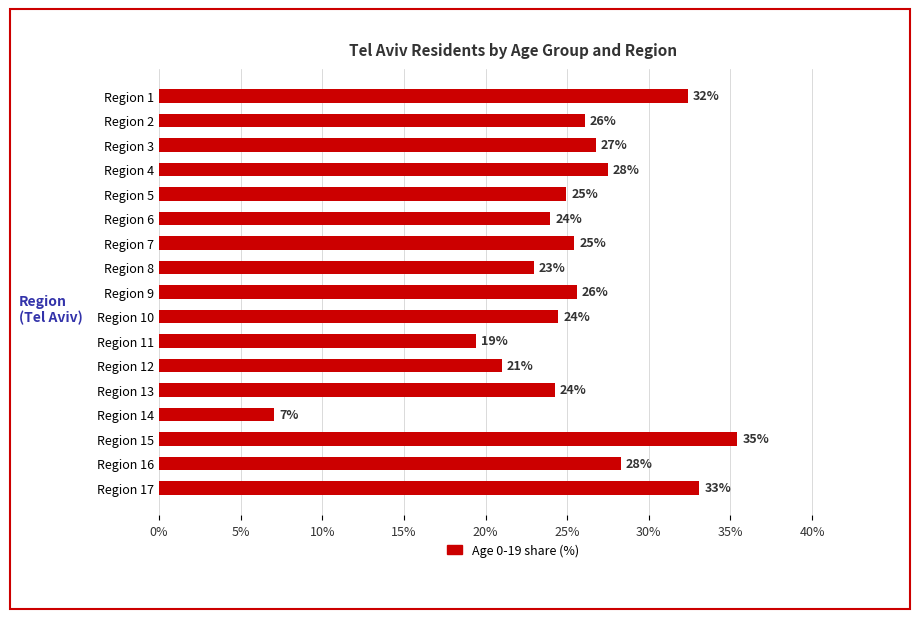

Which has a higher value, Region 15 or Region 4?

Region 15